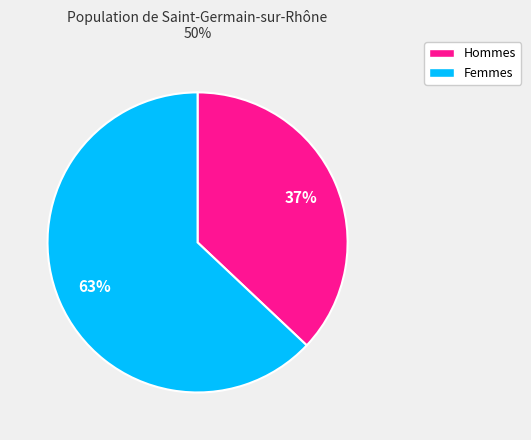

To the nearest percent, what is the average slice percentage?

50%